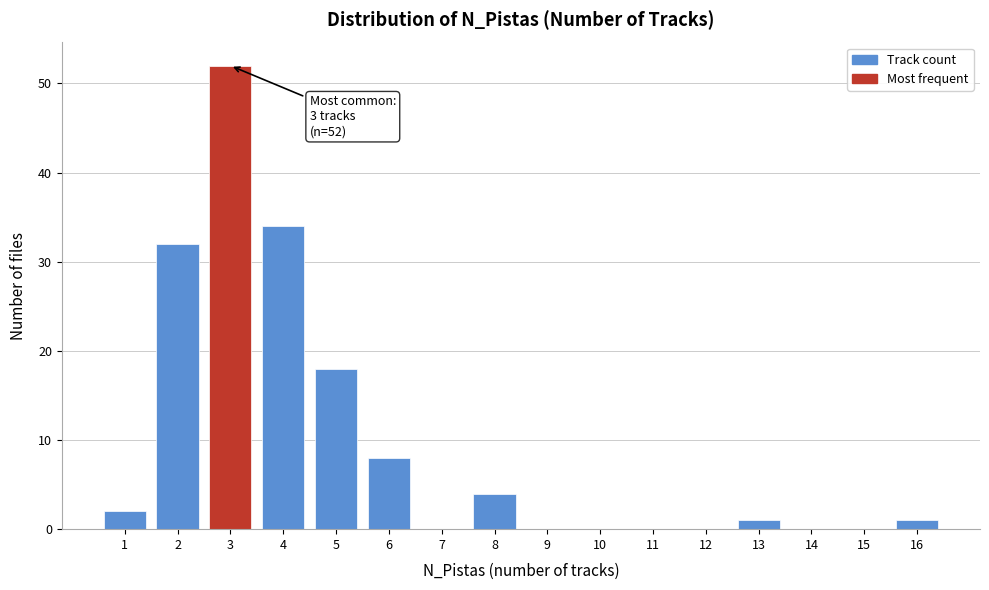

Over which range of the x-axis is the bar tallest?

2.5 to 3.5